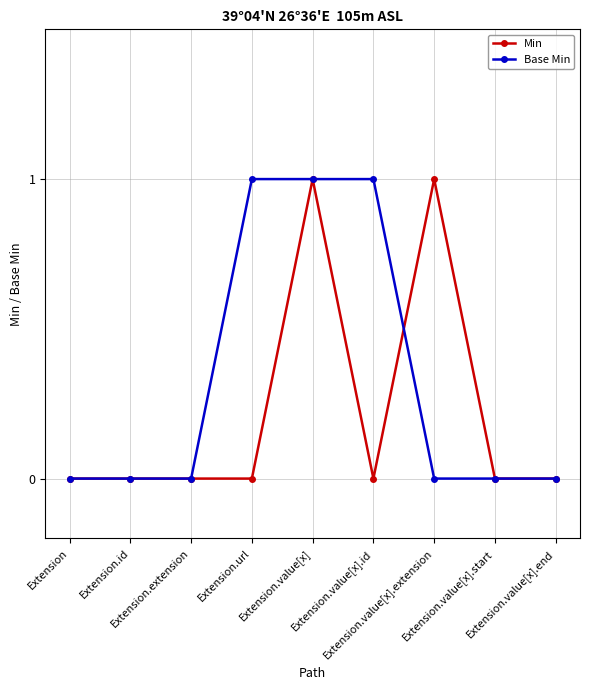

Rank the series by their average value, from lowest to highest.

Min, Base Min